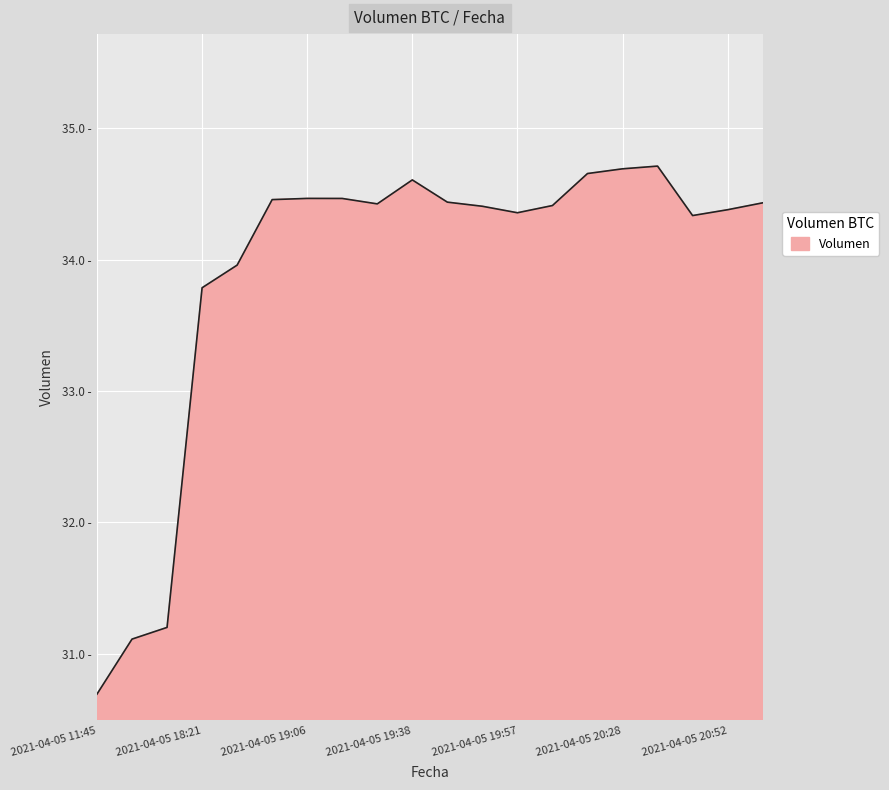

Is this an area chart (filled region under the line)?

Yes